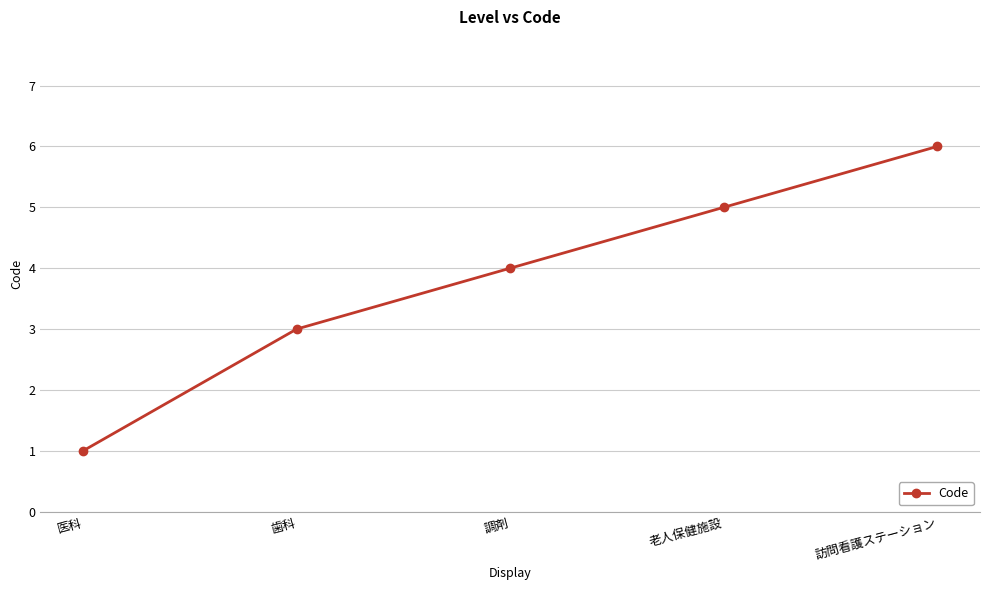

What is the change in value from 老人保健施設 to 訪問看護ステーション?

+1